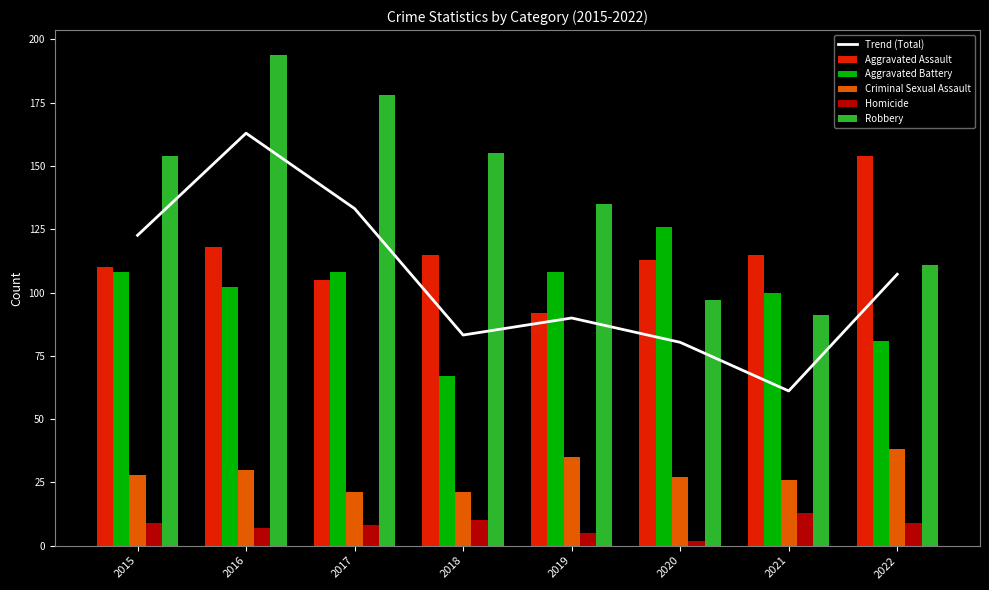

Reading right to left, transcribe all the data shown in this chart.

Trend (Total): 107.2	61.1	80.3	89.9	83.2	133.2	163.0	122.6
Aggravated Assault: 154.0	115.0	113.0	92.0	115.0	105.0	118.0	110.0
Aggravated Battery: 81.0	100.0	126.0	108.0	67.0	108.0	102.0	108.0
Criminal Sexual Assault: 38.0	26.0	27.0	35.0	21.0	21.0	30.0	28.0
Homicide: 9.0	13.0	2.0	5.0	10.0	8.0	7.0	9.0
Robbery: 111.0	91.0	97.0	135.0	155.0	178.0	194.0	154.0